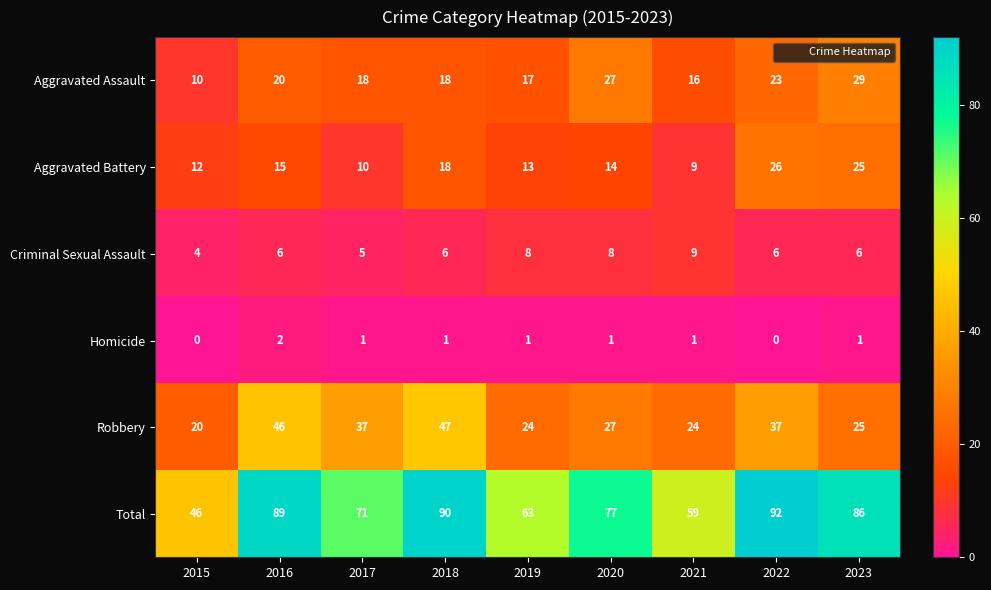

What is the highest value of the Total series?

92